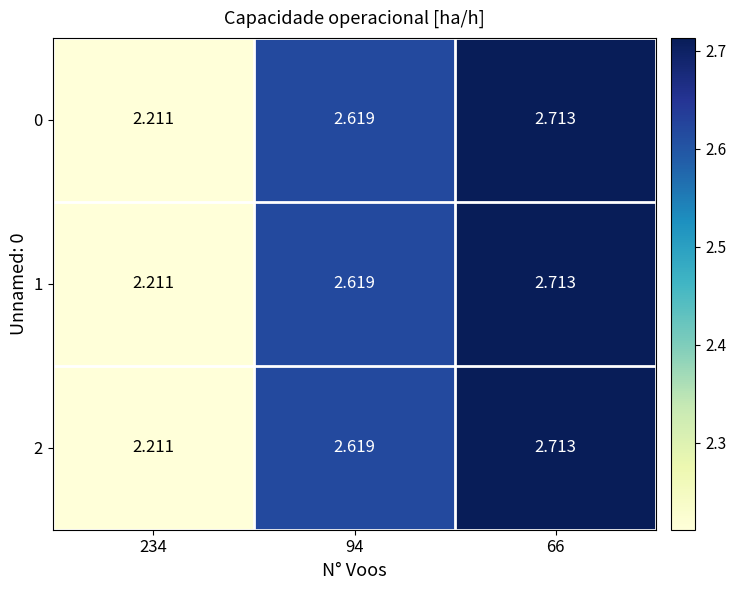

Is the value of 2 at 94 greater than the value of 1 at 234?

Yes